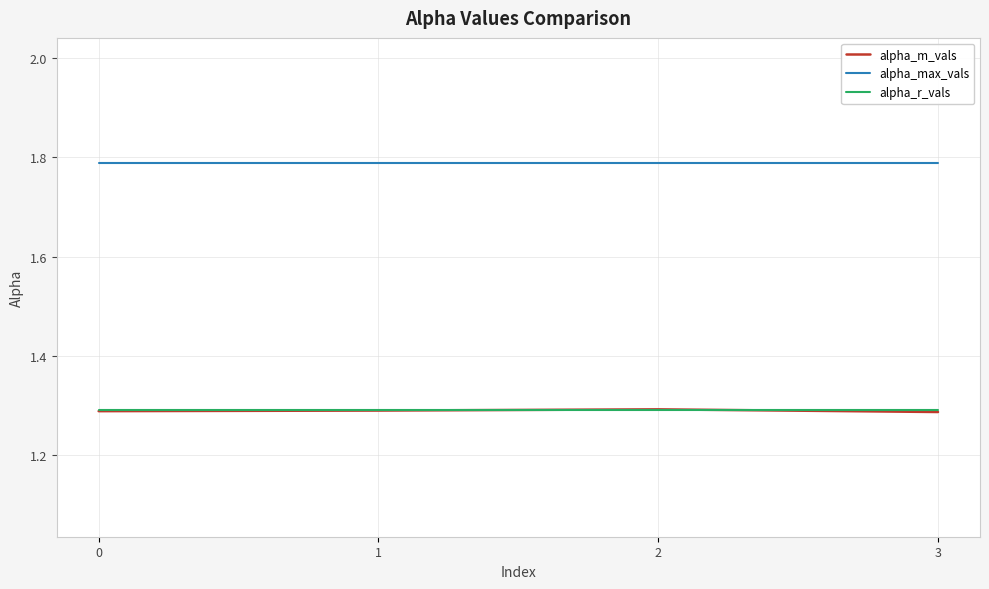

Does the chart display data point markers on the line(s)?

No